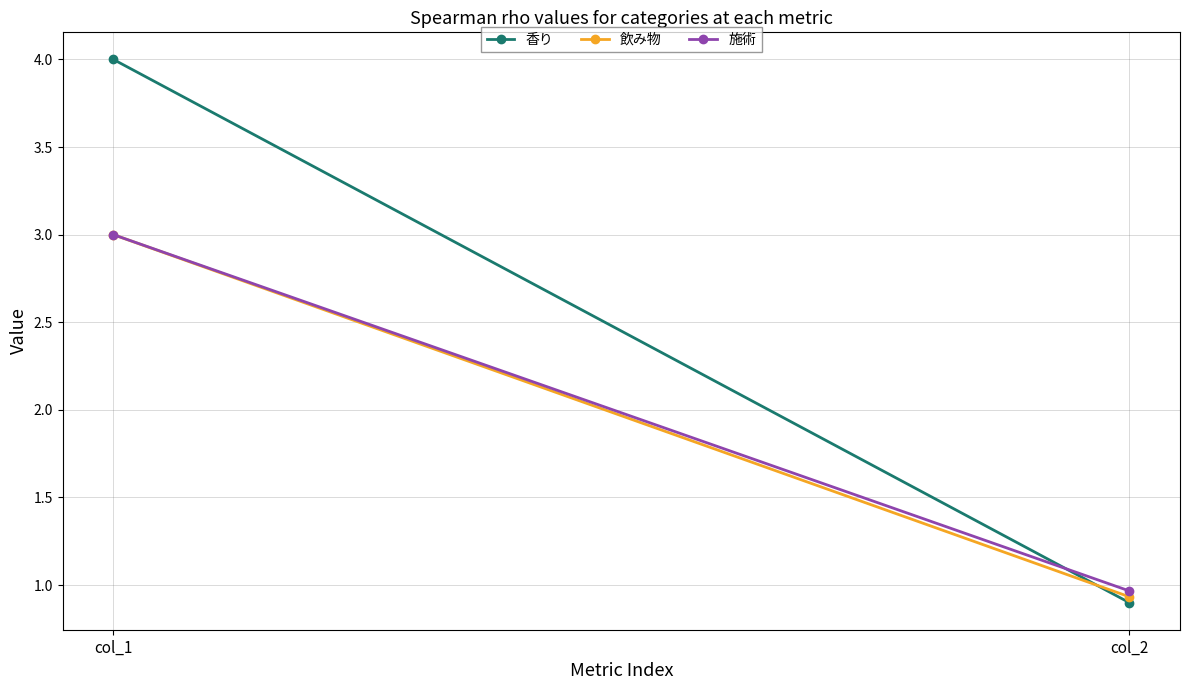

What is the difference between the highest and lowest values at col_2?

0.1